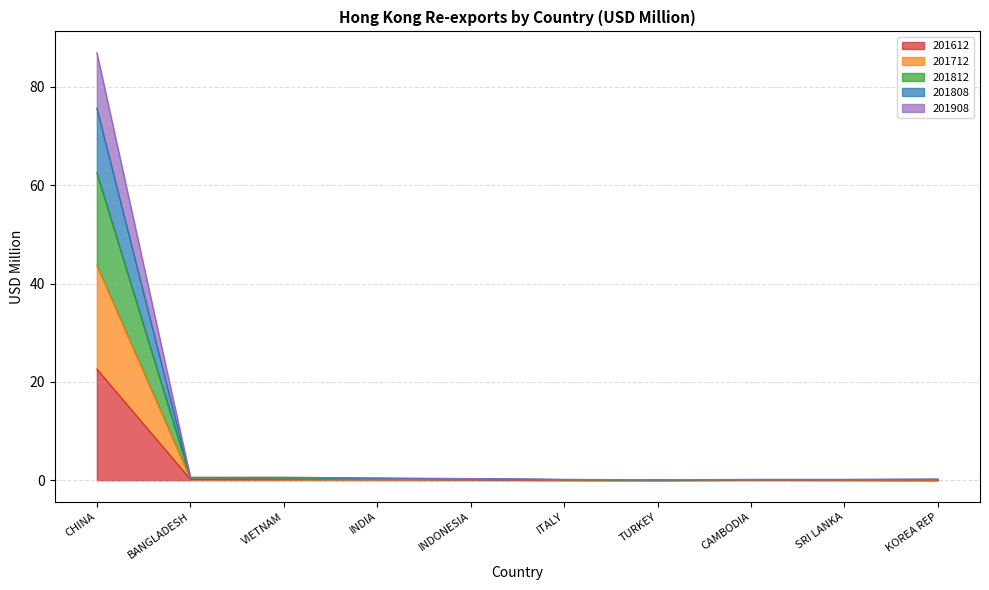

In 201908, how many points are higher than both neighbors (excluding endpoints)?

1